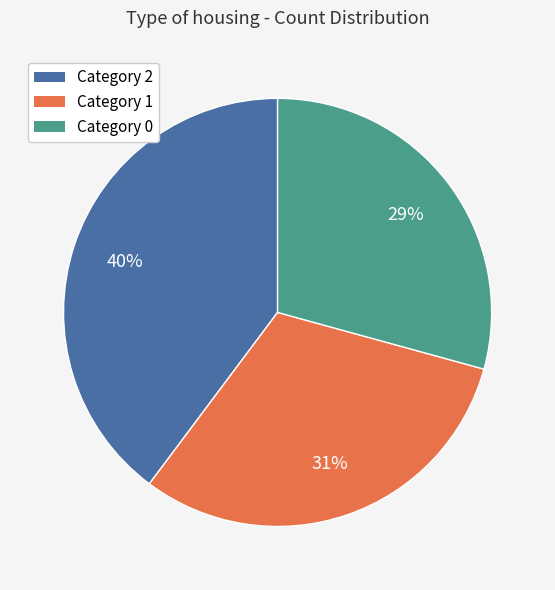

How many slices are in this pie chart?

3